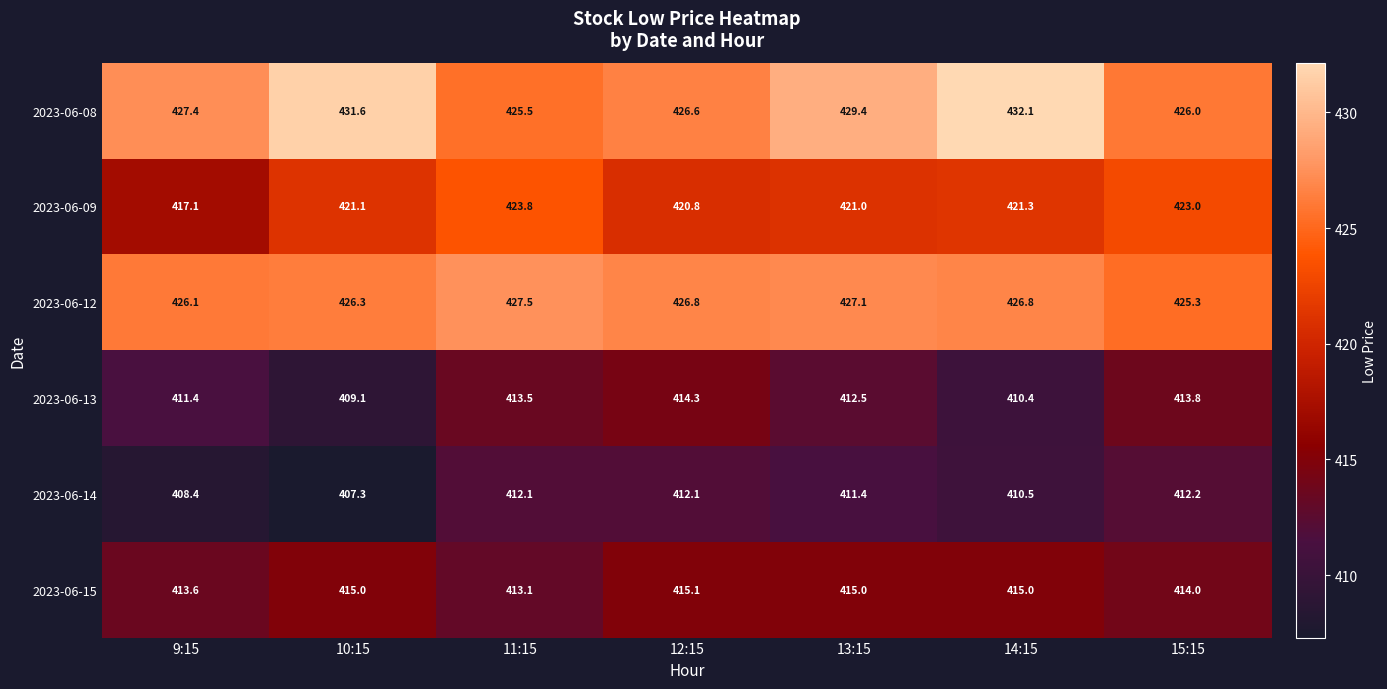

At which category is the sum across all series the highest?

13:15